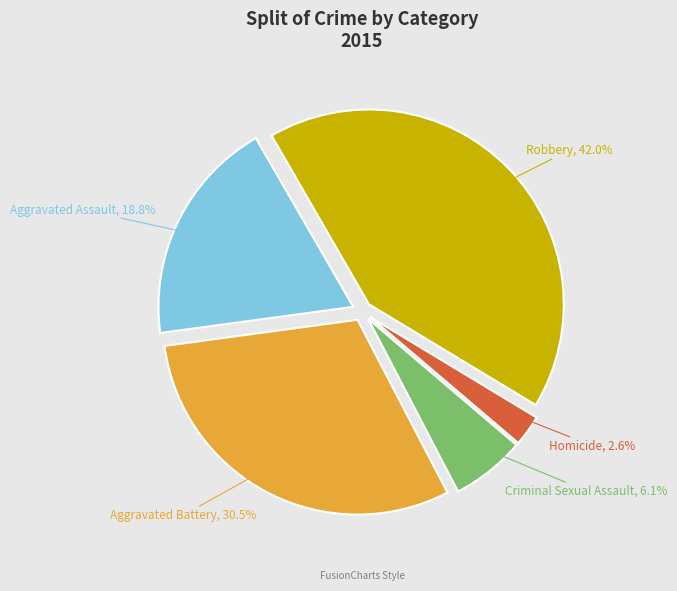

Between Aggravated Battery and Homicide, which is larger?

Aggravated Battery